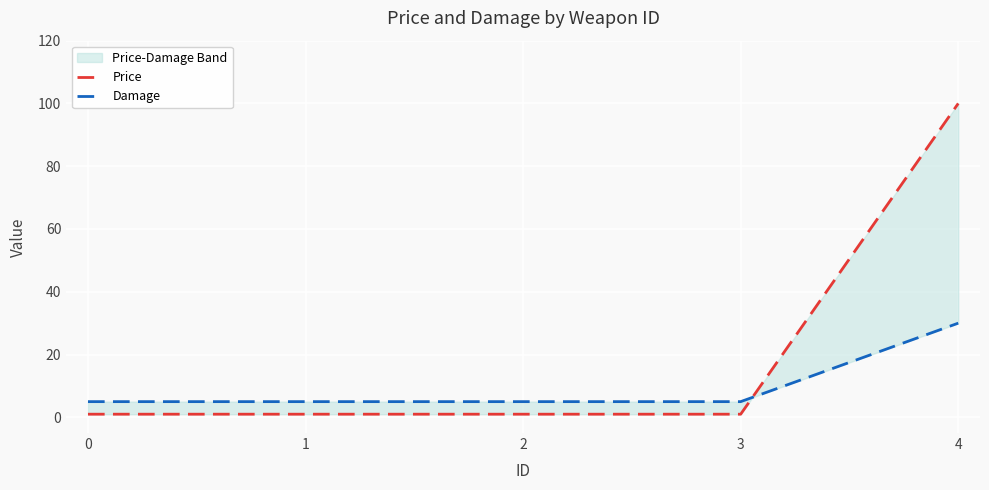

How many times do Price and Damage cross each other?

1